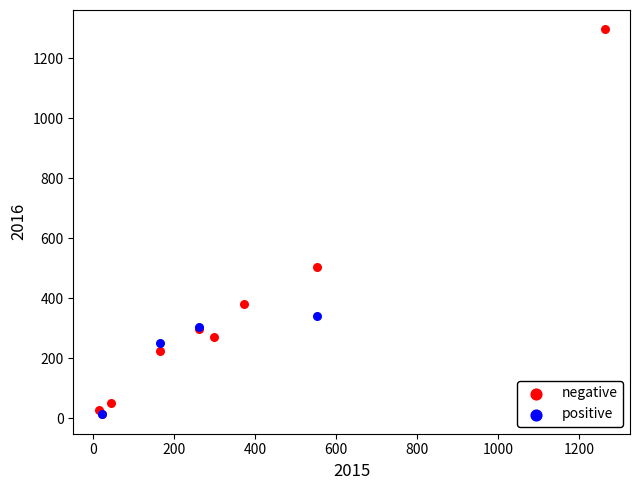

Which series reaches the maximum Y coordinate?

negative